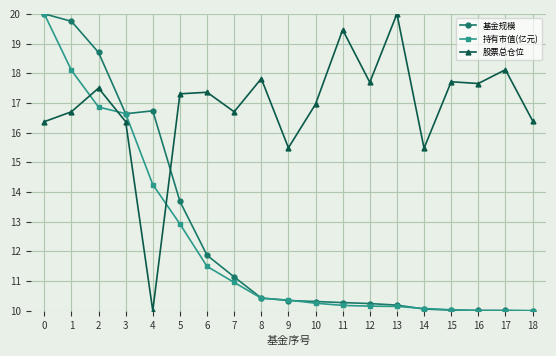

What is the total value across all series at 8?

38.7